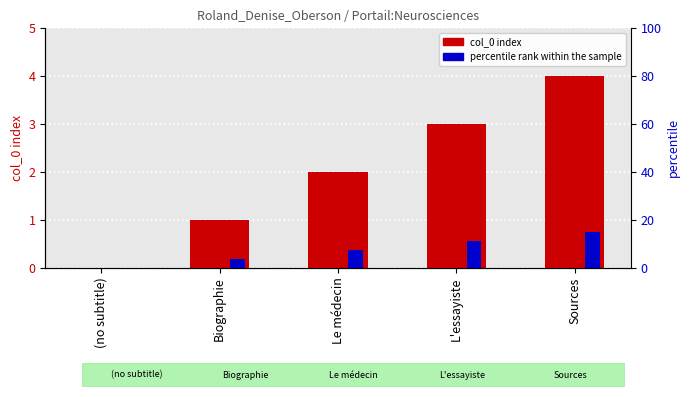

How many bars are there in total?

10